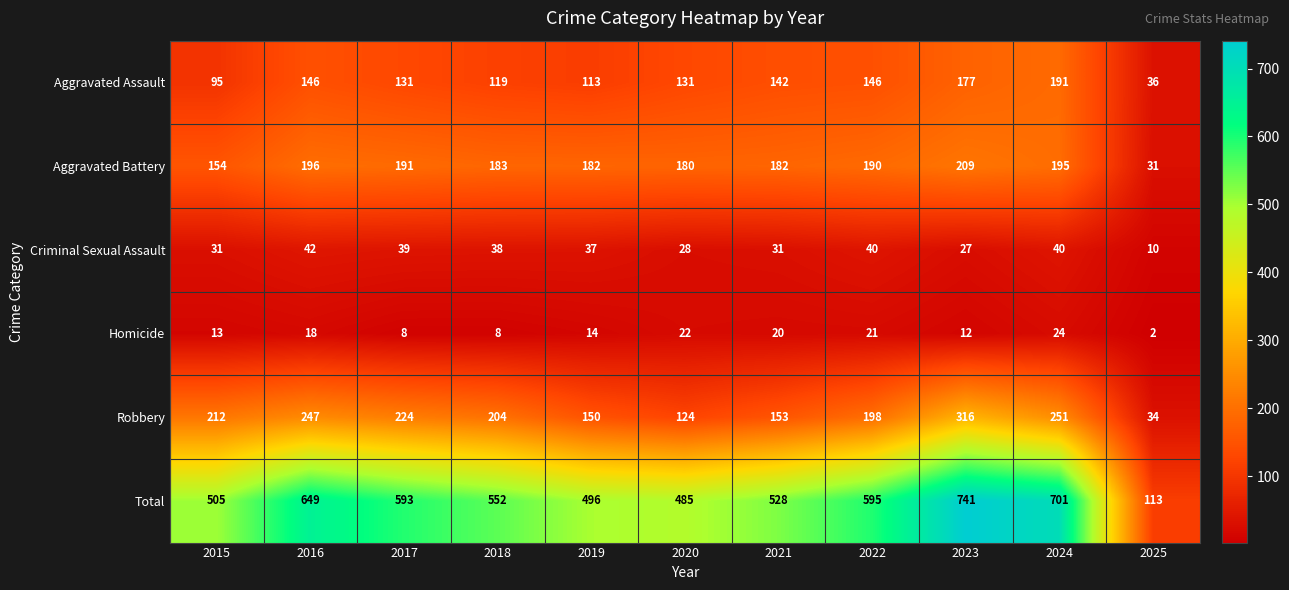

Which series has the largest range (max minus min)?

Total